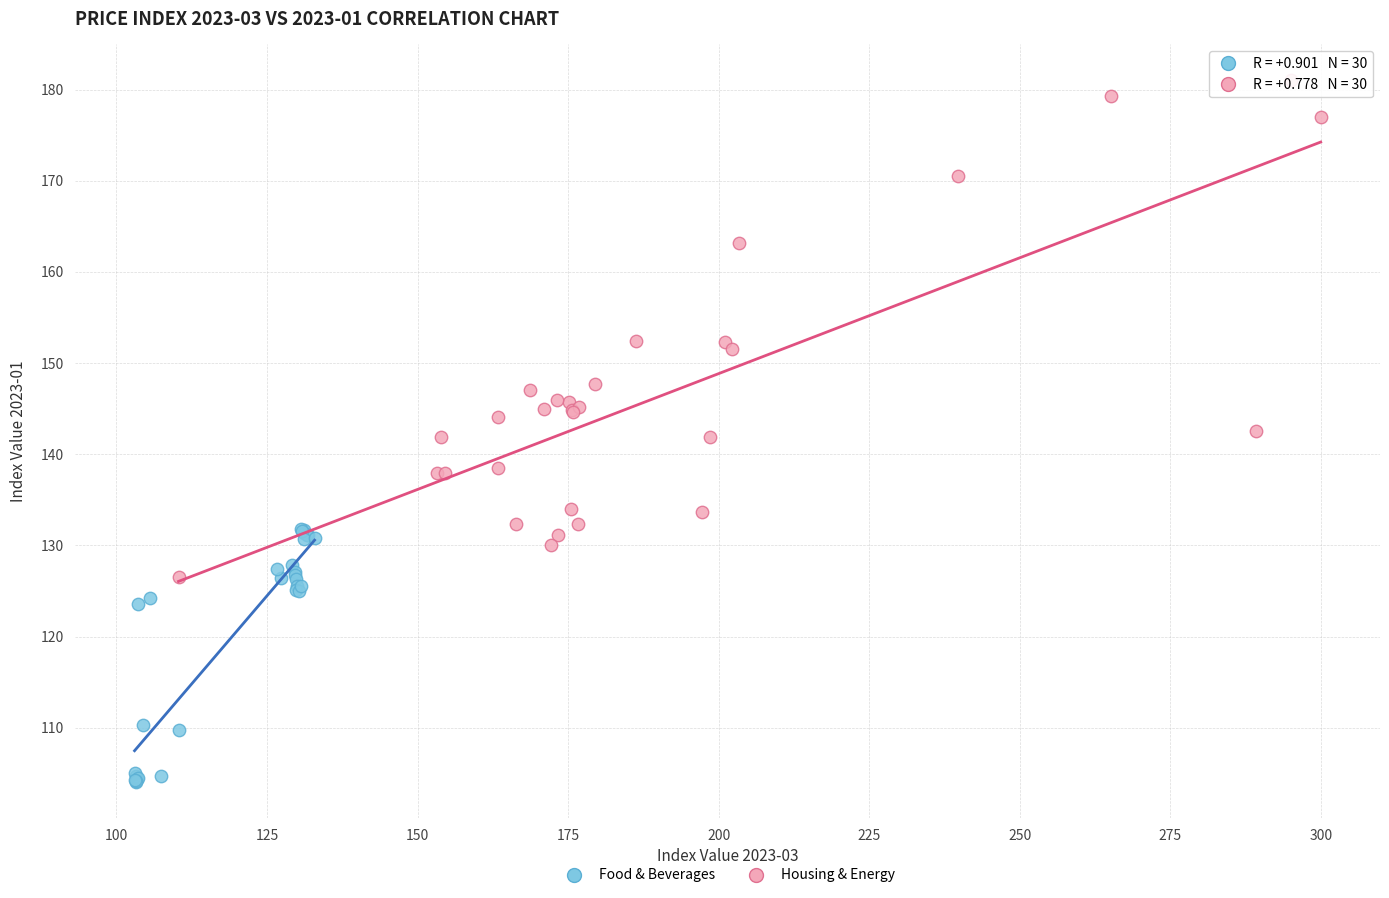

Which series has the largest Y range (max minus min)?

Housing & Energy